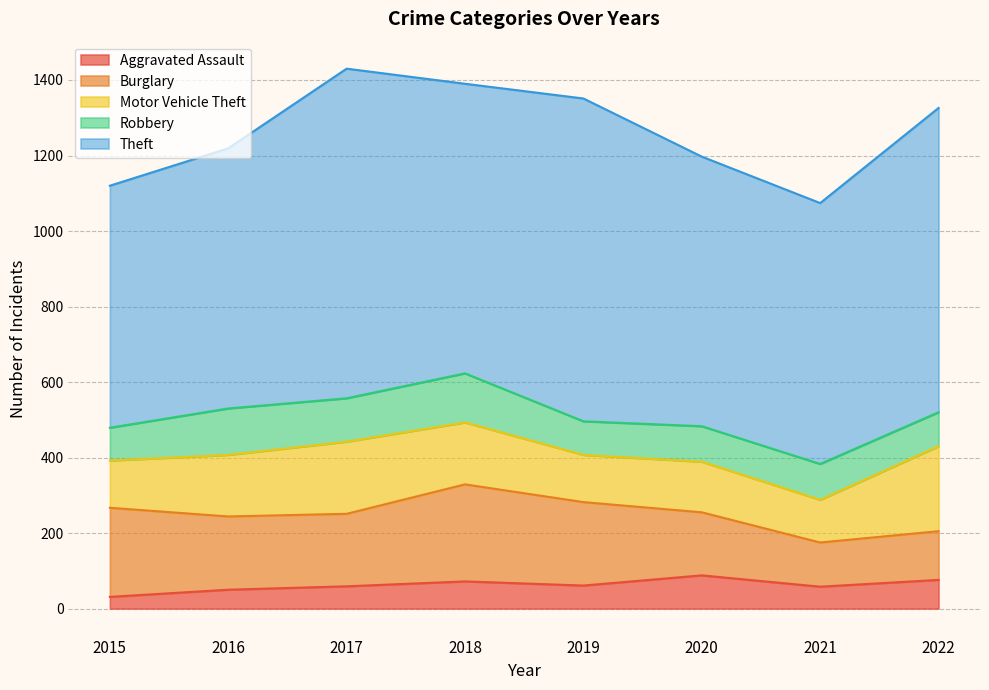

The Aggravated Assault series shows 37 at 2019. True or false?

False